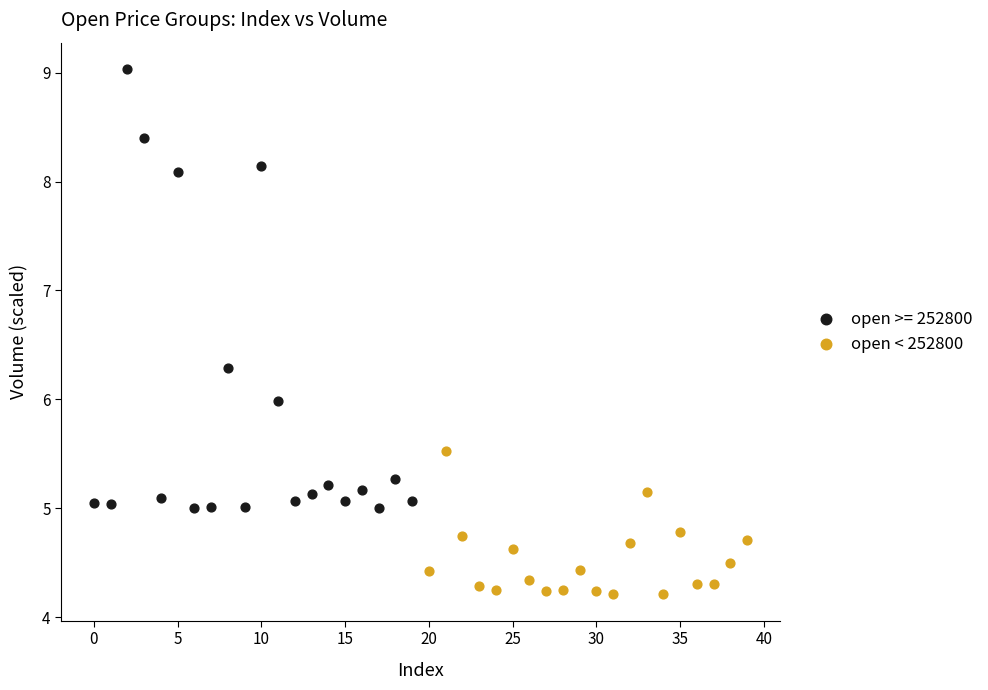

Which series contains the lowest Y value?

open < 252800